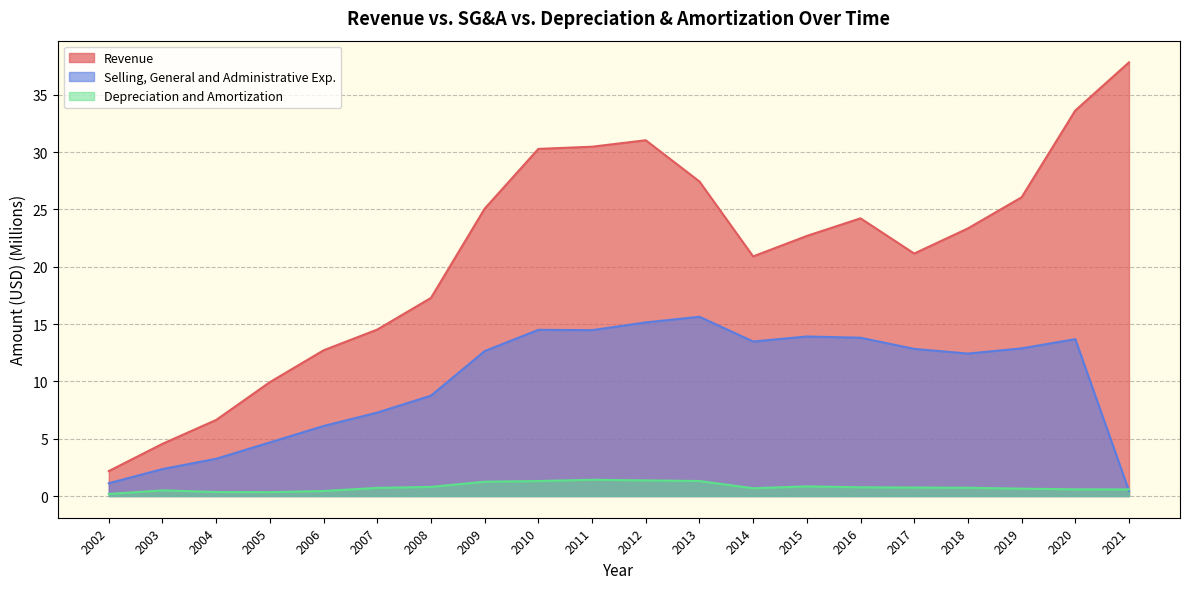

True or false: Depreciation and Amortization and Selling, General and Administrative Exp. cross at least once.

True